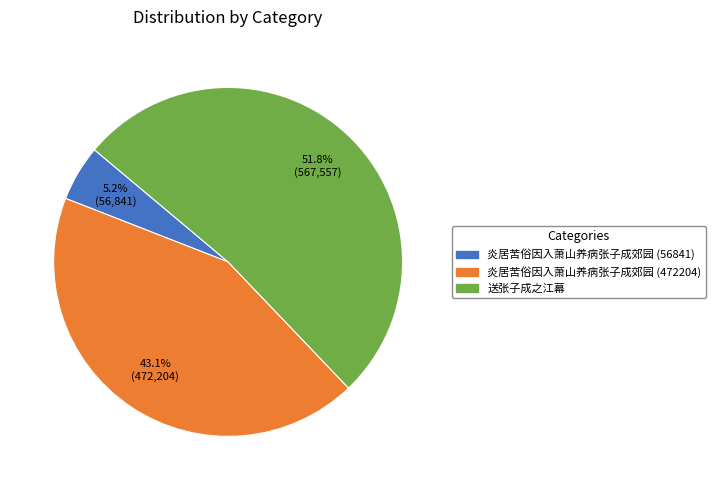

Which category has the biggest portion of the pie?

送张子成之江幕